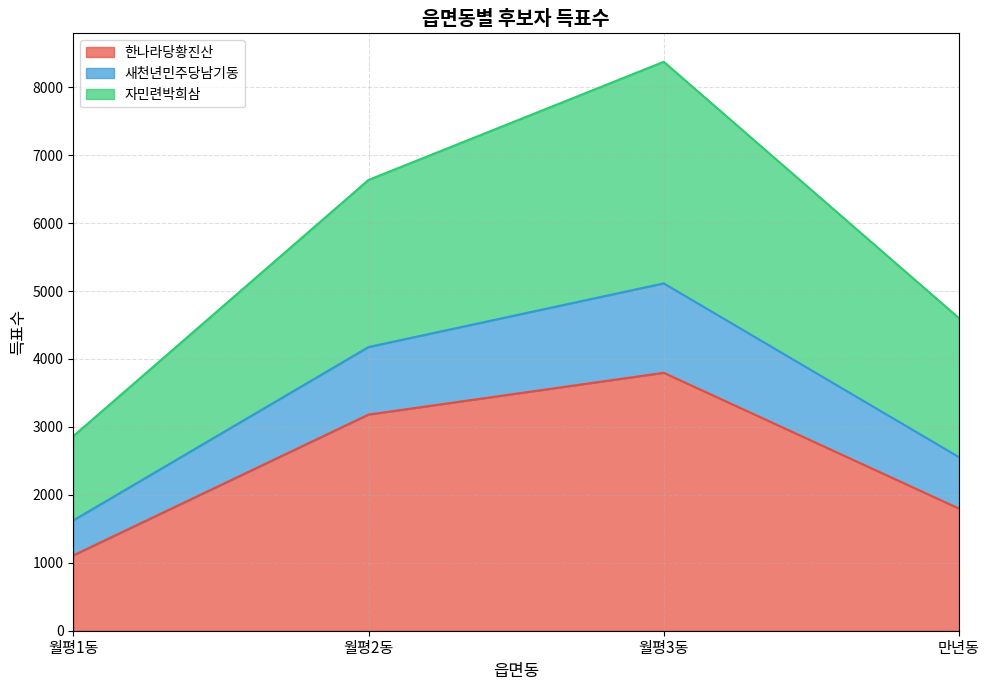

At which category is the sum across all series the highest?

월평3동